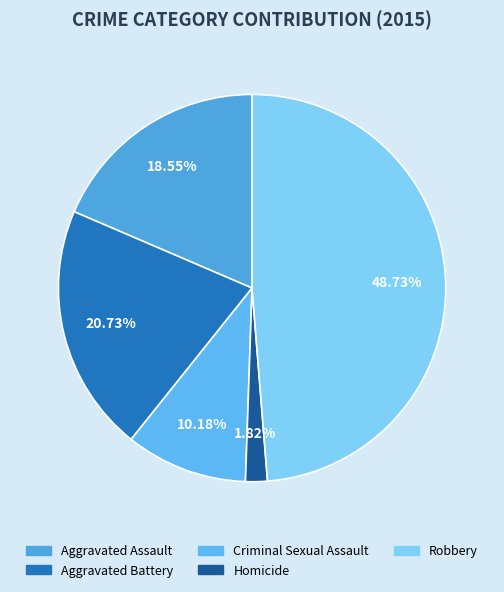

The Robbery slice represents 49% of the pie. True or false?

True